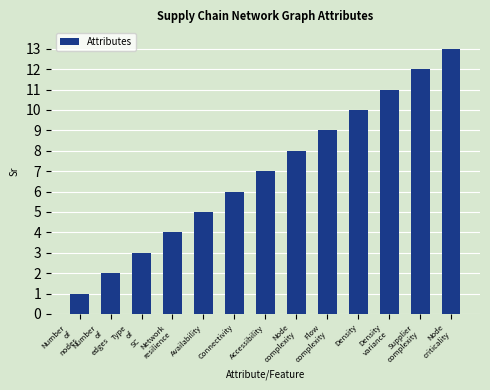

The value at Density
variance is 11. True or false?

True